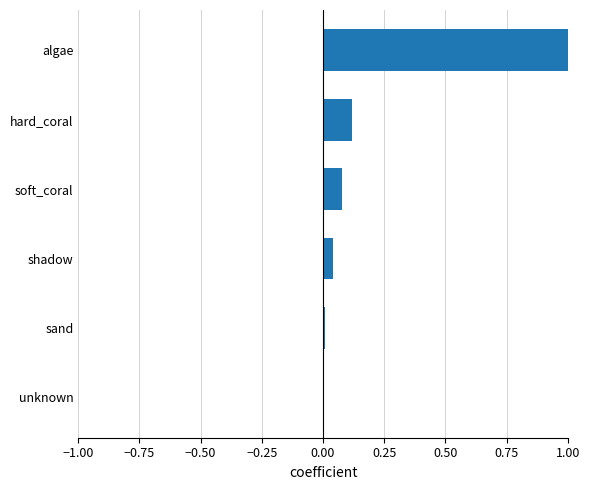

Which label corresponds to the largest value in the chart?

algae